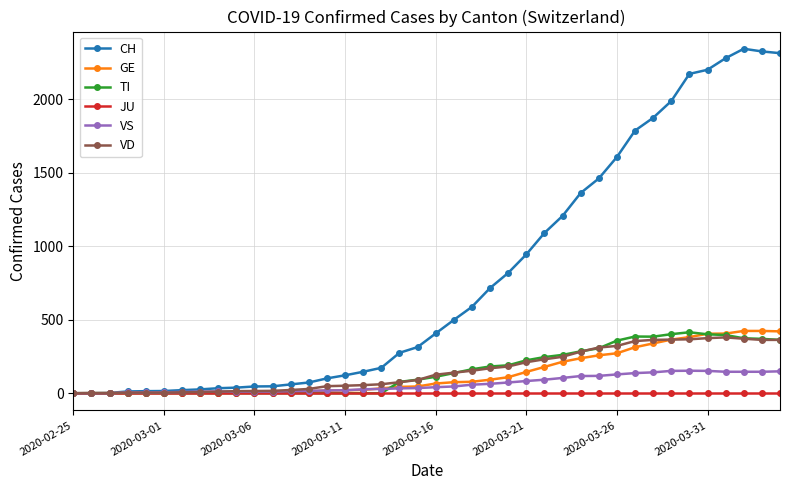

Is this an area chart (filled region under the line)?

No